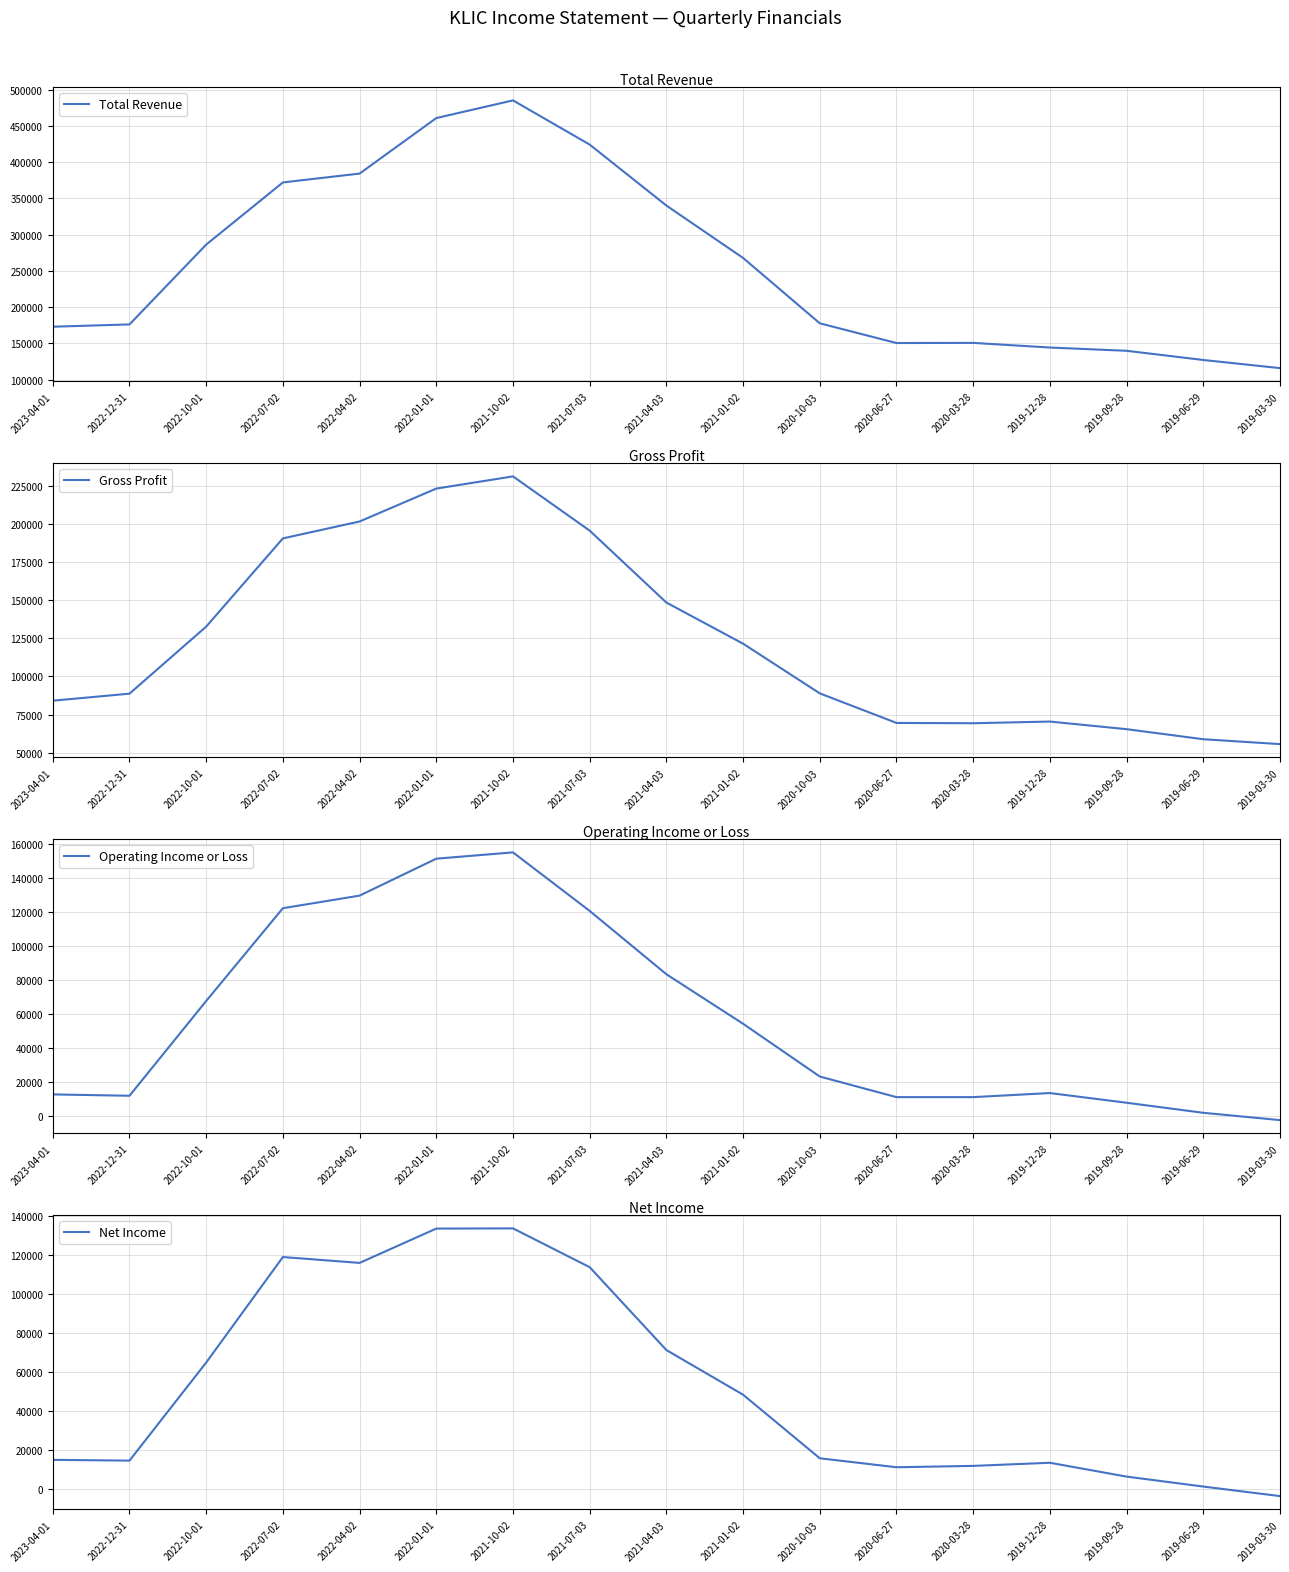

Does the chart display data point markers on the line(s)?

No